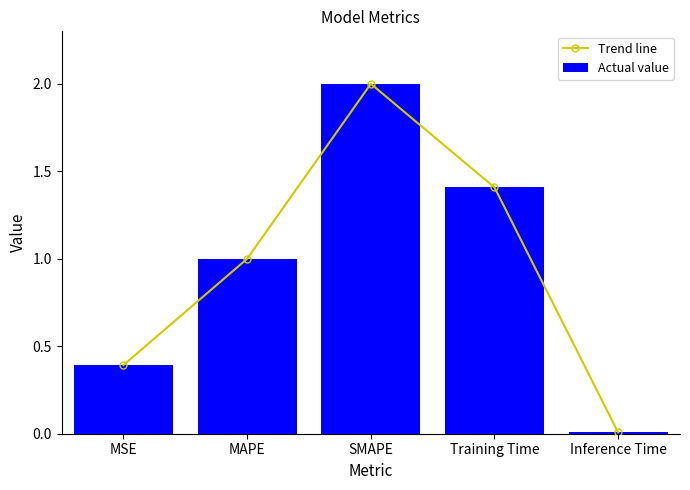

Which category has the highest value in the Actual value series?

SMAPE